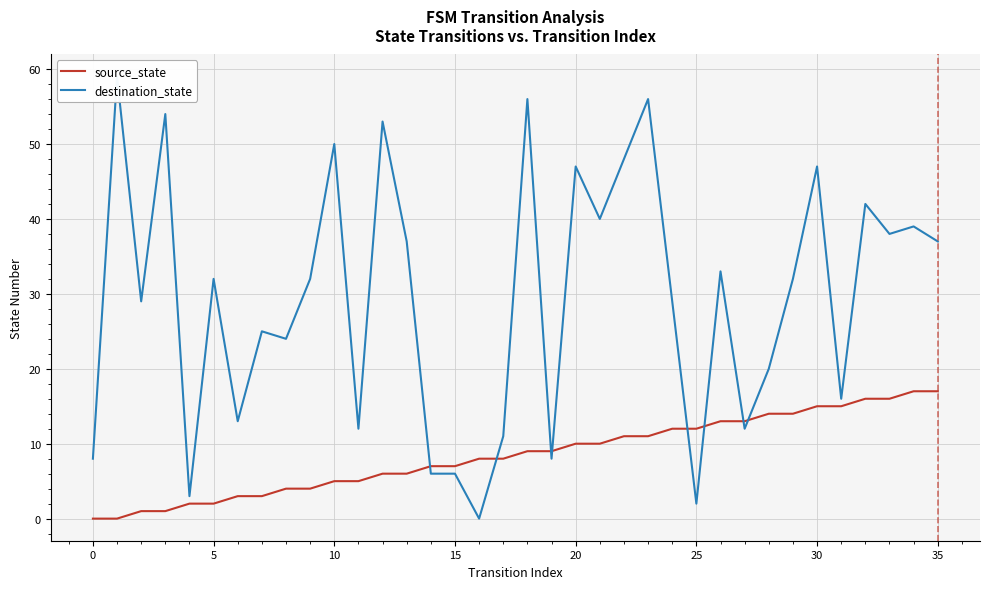

Rank the series by their maximum value, from highest to lowest.

destination_state, source_state